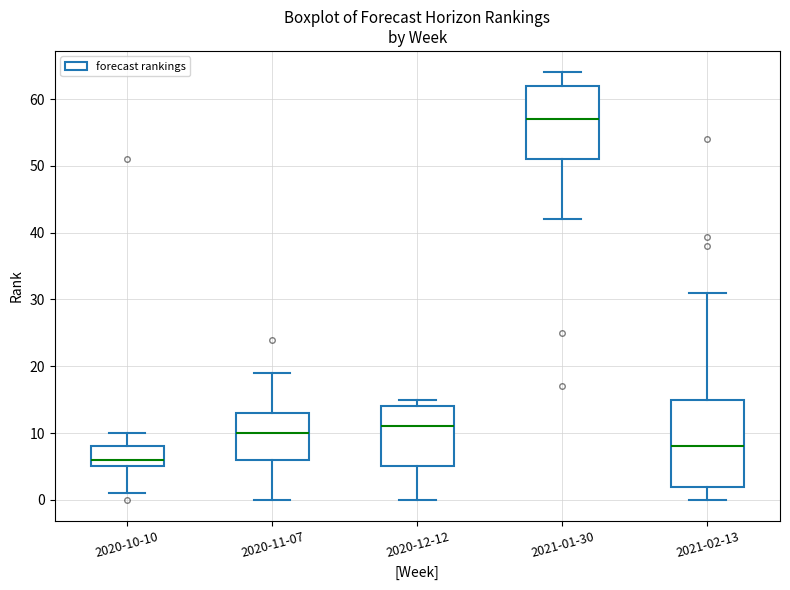

Comparing the boxes themselves (not the whiskers), which one is the tallest?

2021-02-13